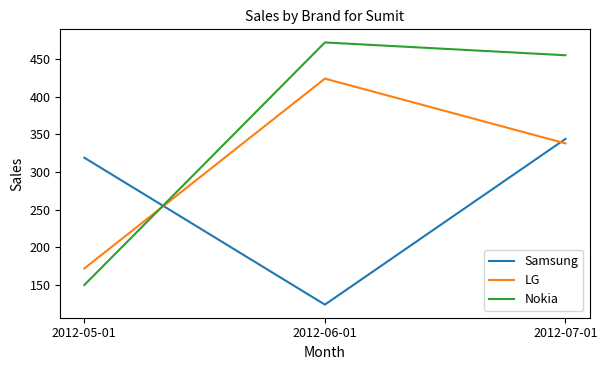

Rank the series by their average value, from highest to lowest.

Nokia, LG, Samsung